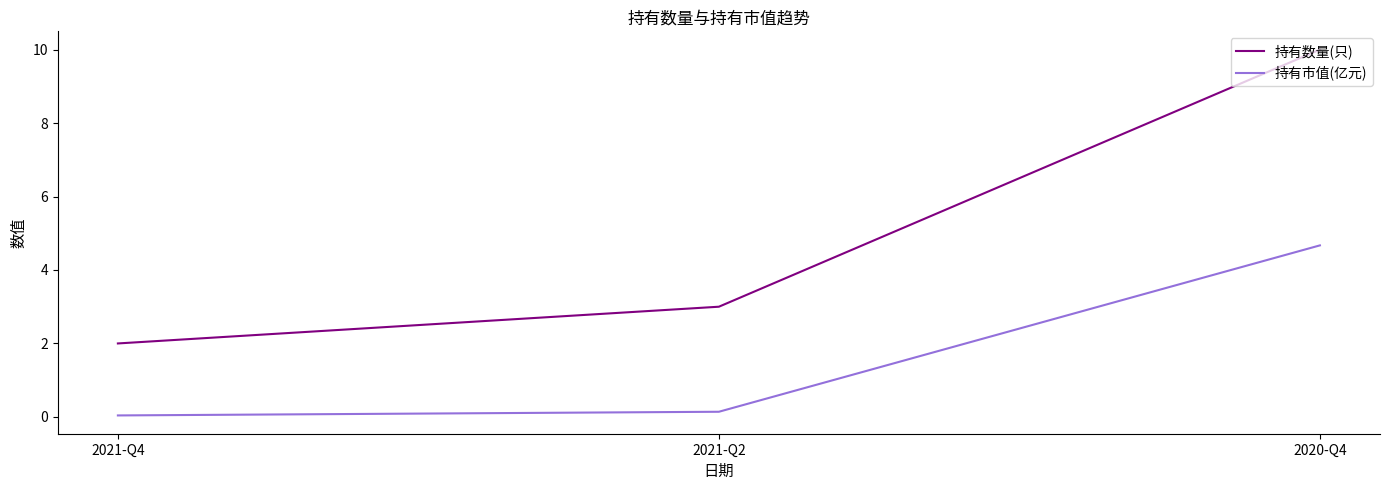

Rank the series at 2021-Q4 from highest to lowest value.

持有数量(只), 持有市值(亿元)